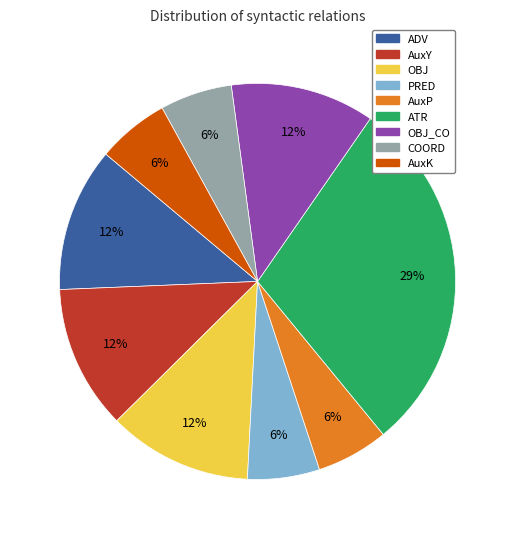

To the nearest percent, what percentage of the pie is ATR?

29%